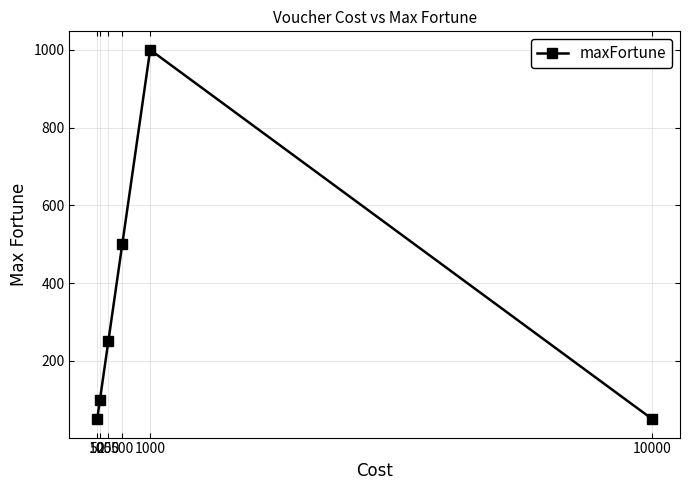

True or false: the data has more than 1 interior local peaks.

False